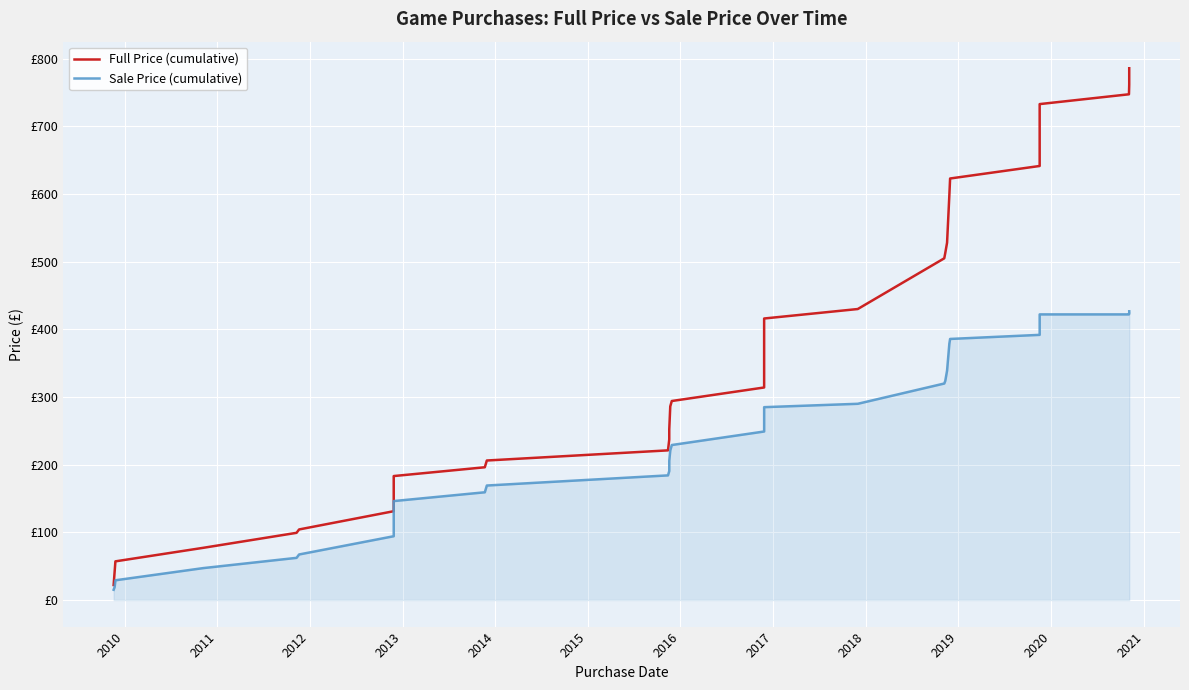

What is the difference between the maximum and second lowest values in the Sale Price (cumulative) series?

407.6